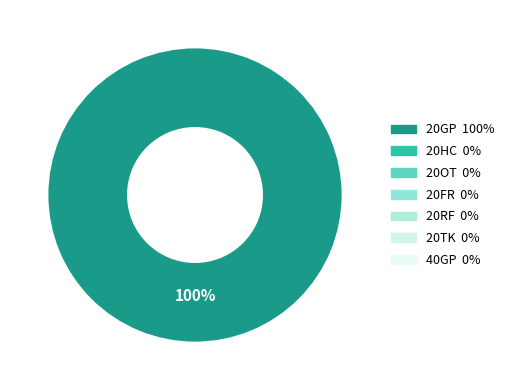

Is there a majority slice in this chart?

Yes